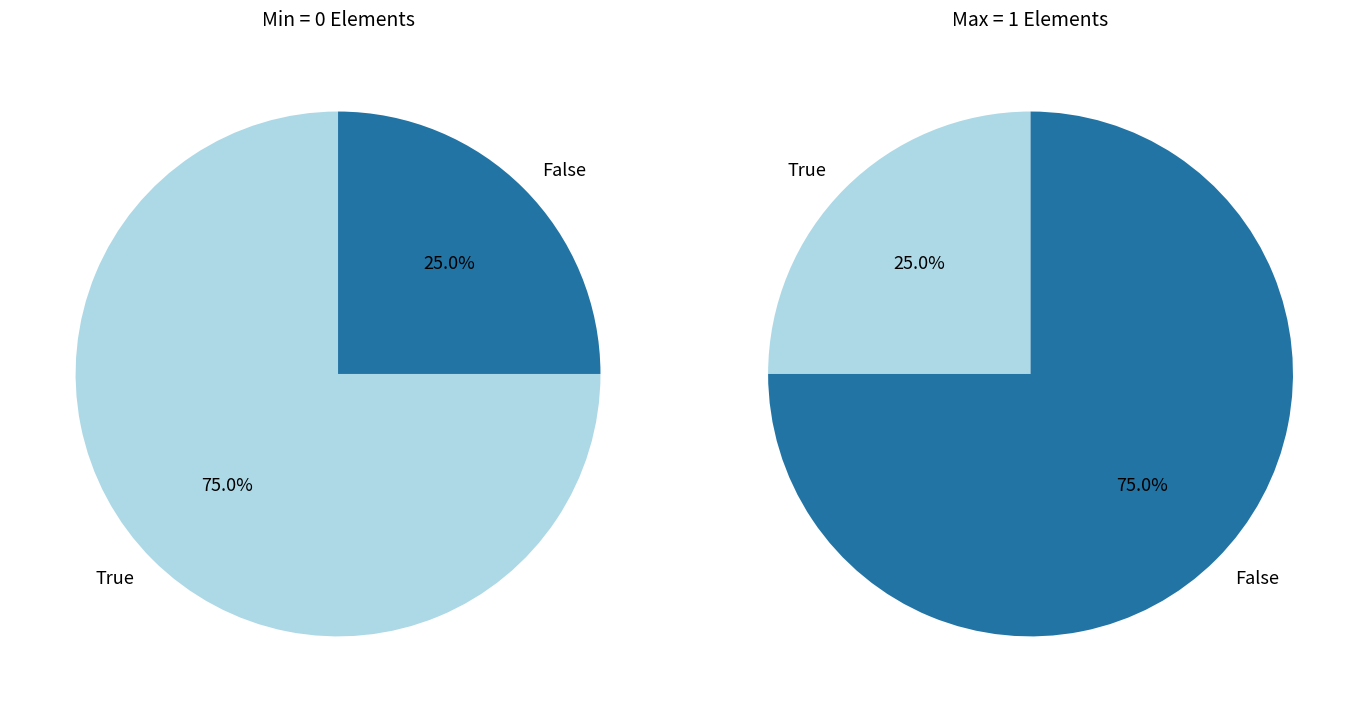

The Extension.id slice represents 60% of the pie. True or false?

False